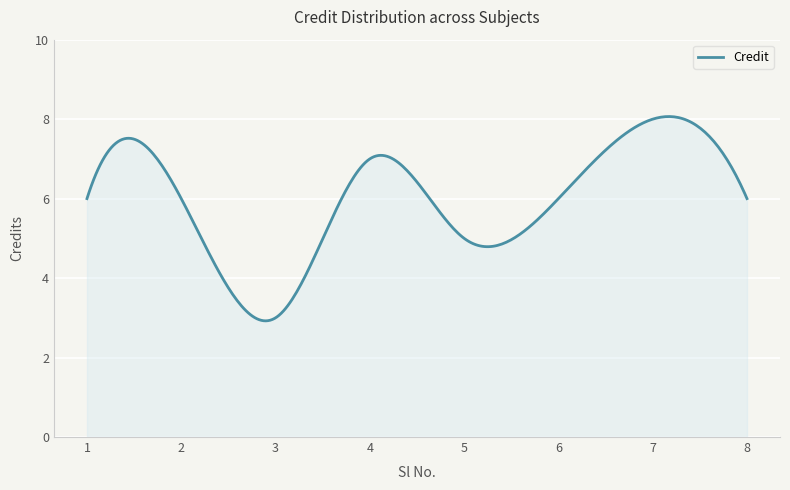

What is the difference between the maximum and minimum values?

5.1